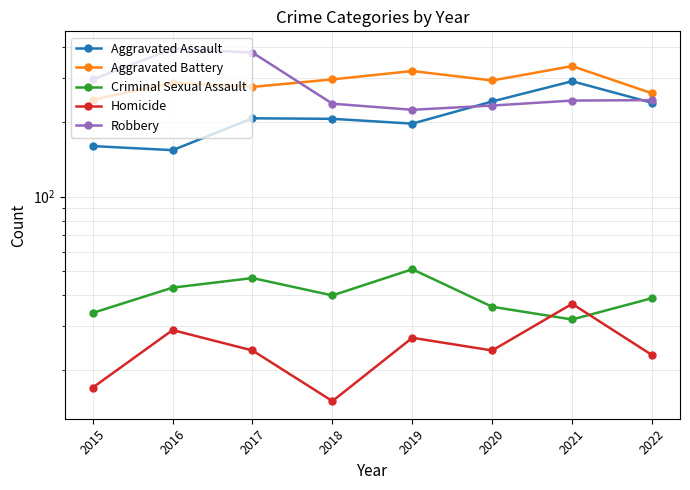

How many interior local valleys does the Aggravated Assault series have?

2